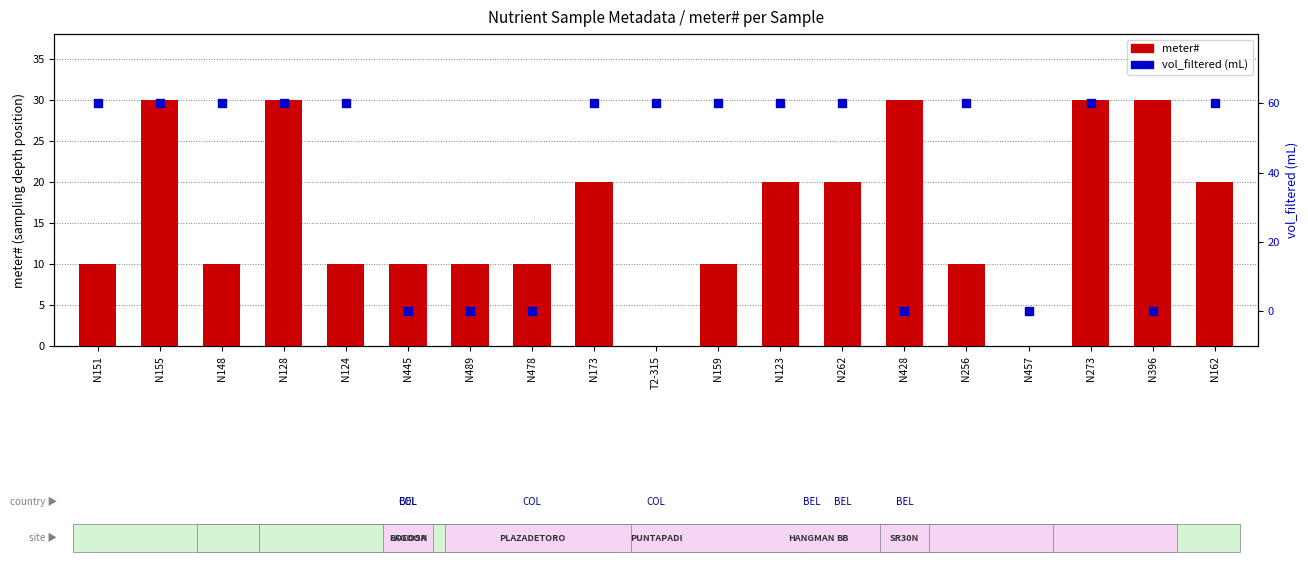

Which series has the widest spread of Y values?

vol_filtered (mL)